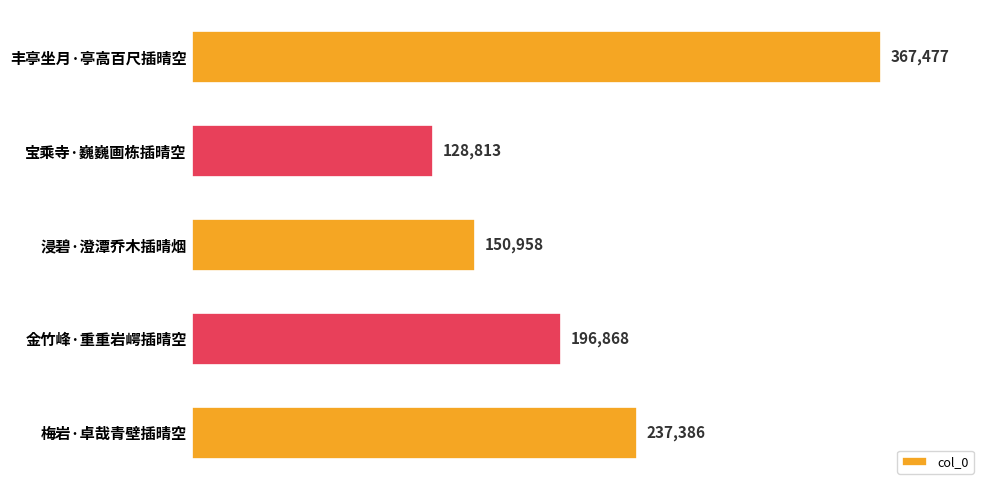

How many bars are there in total?

5